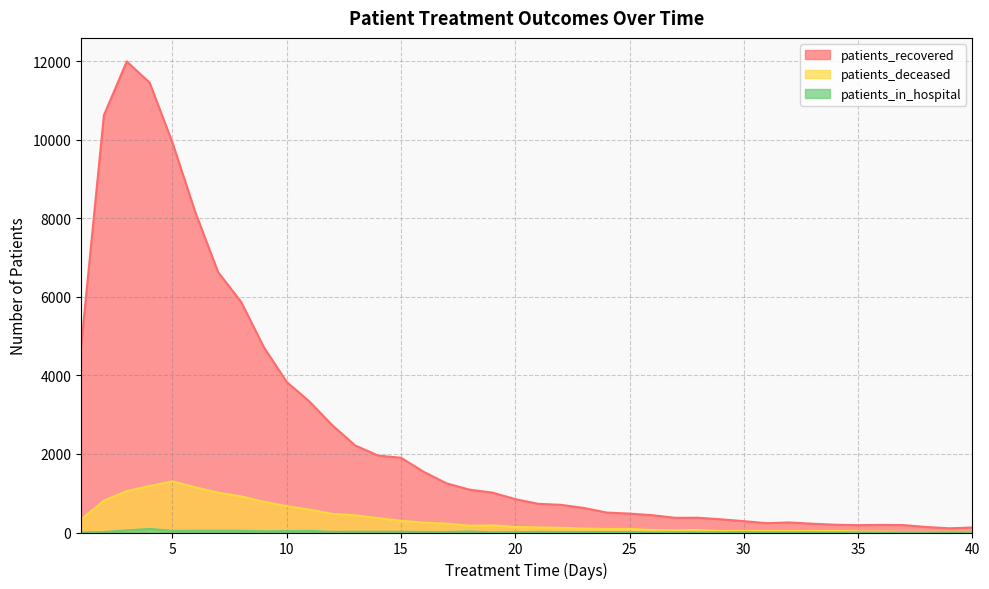

What are all the series names shown in the legend?

patients_recovered, patients_deceased, patients_in_hospital